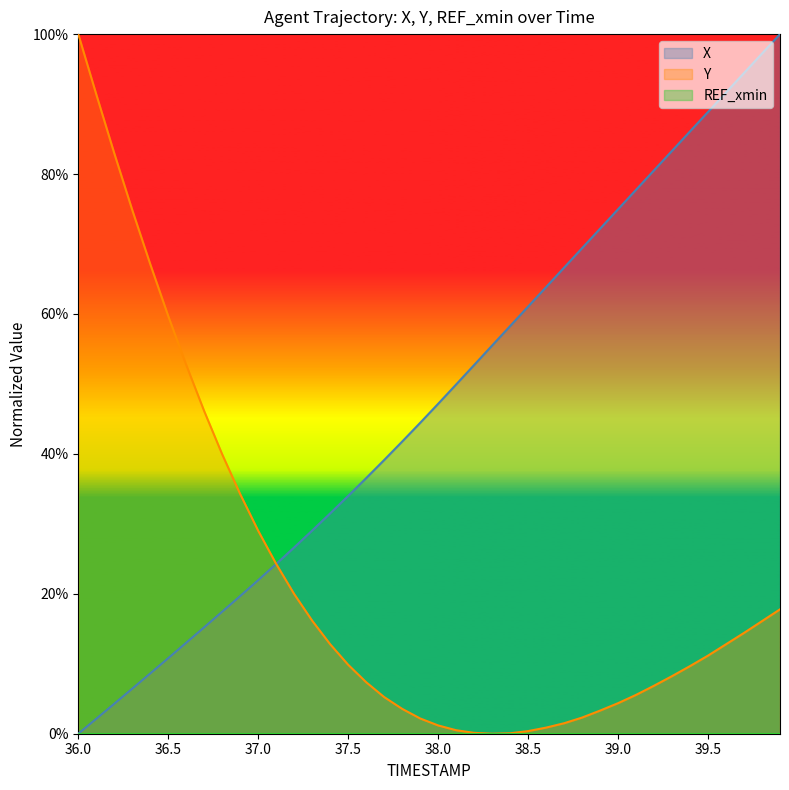

True or false: Y and X intersect in this chart.

True